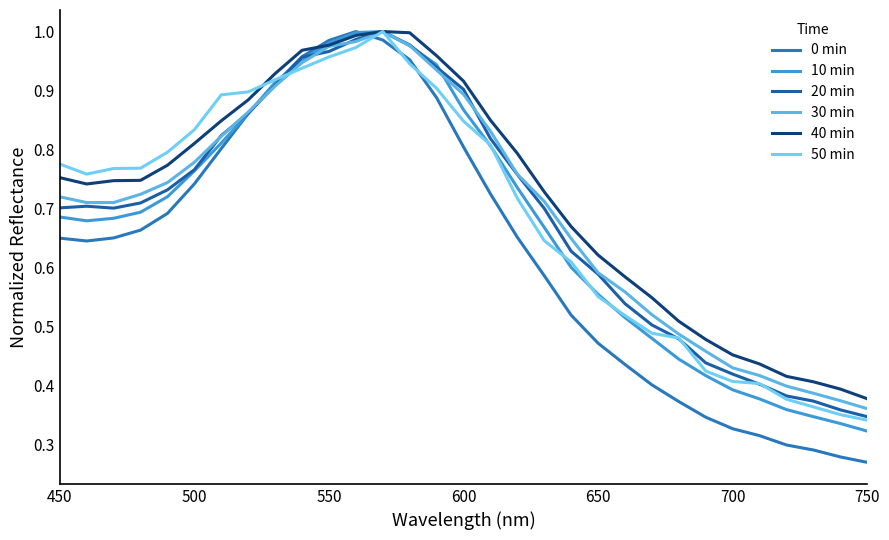

How many lines are shown in the chart?

6